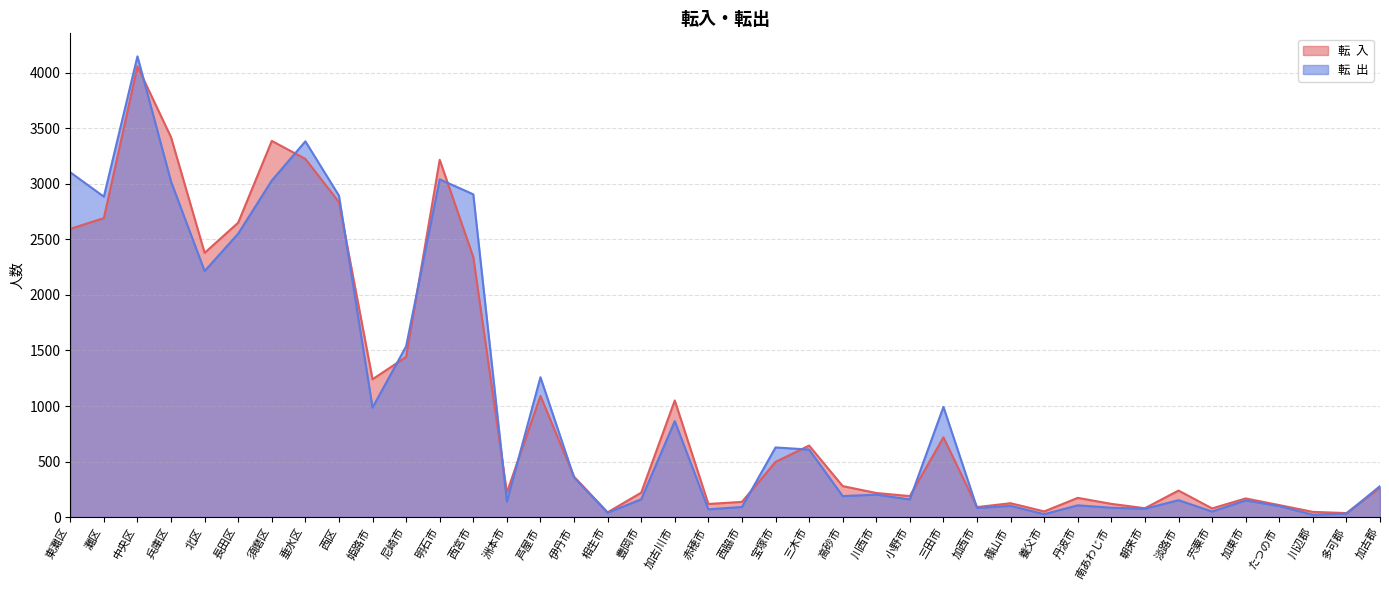

True or false: 転  出 and 転  入 intersect in this chart.

True